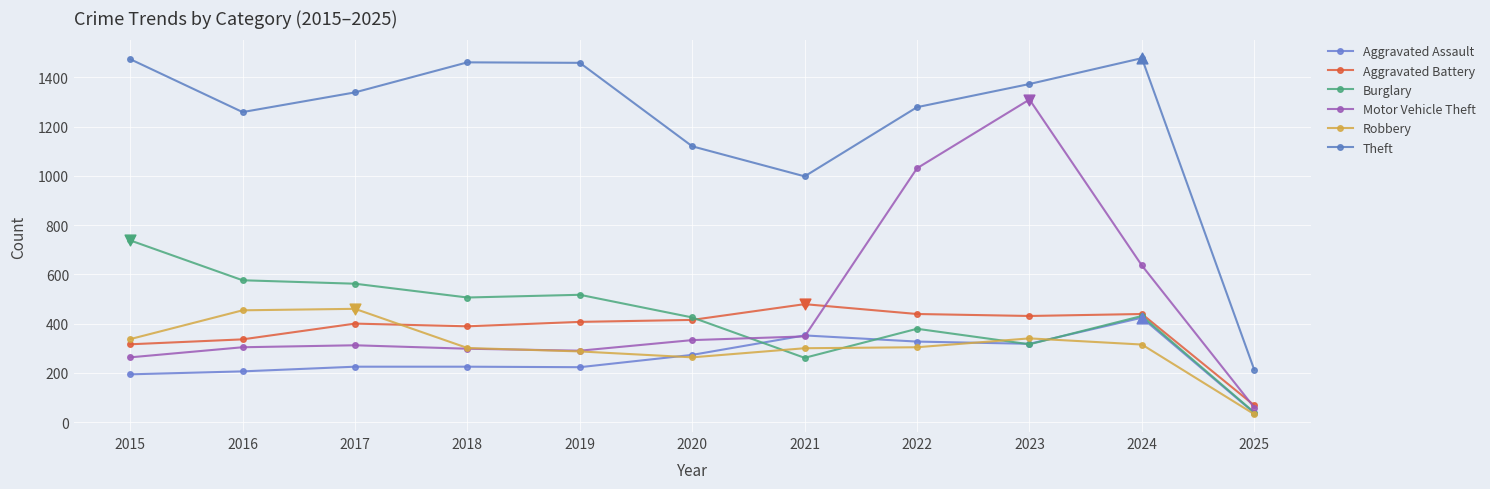

What is the total value across all series at 2019?

3183